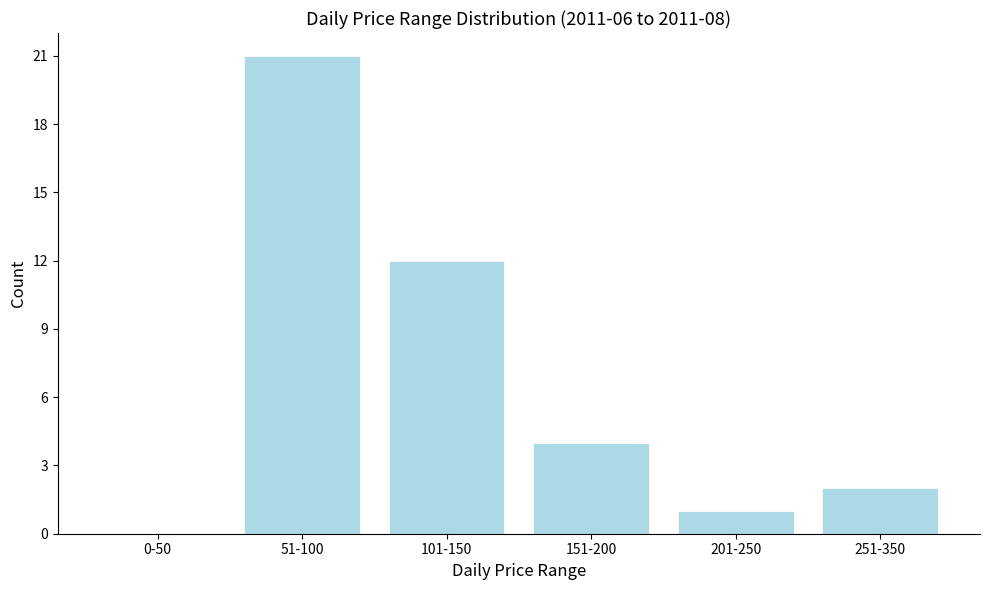

Reading left to right, transcribe all the data shown in this chart.

0-50=0	51-100=21	101-150=12	151-200=4	201-250=1	251-350=2